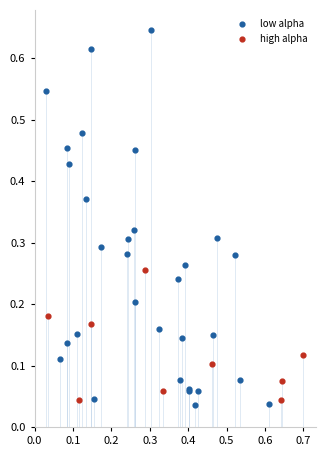

What are all the series names shown in the legend?

low alpha, high alpha